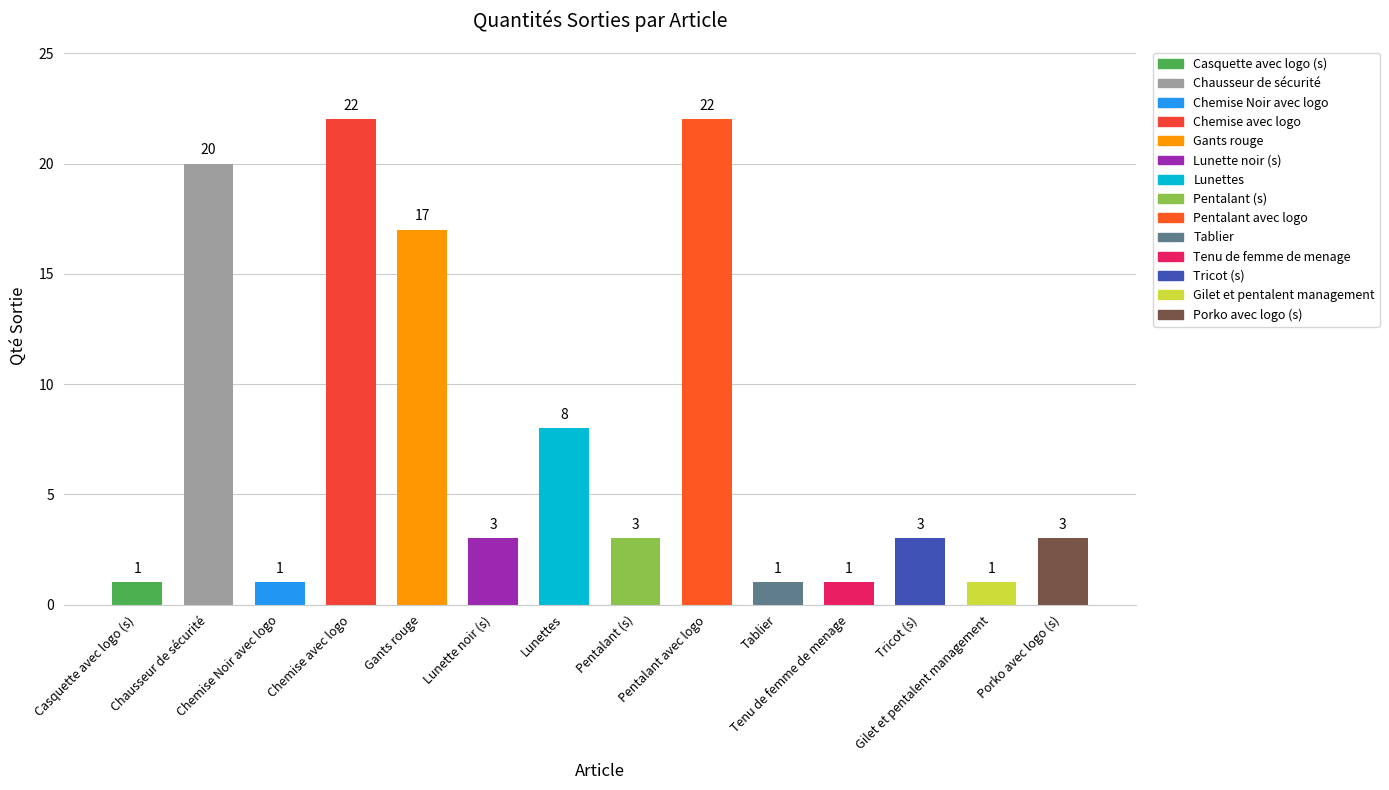

What is the label of the 14th bar from the right?

Casquette avec logo (s)